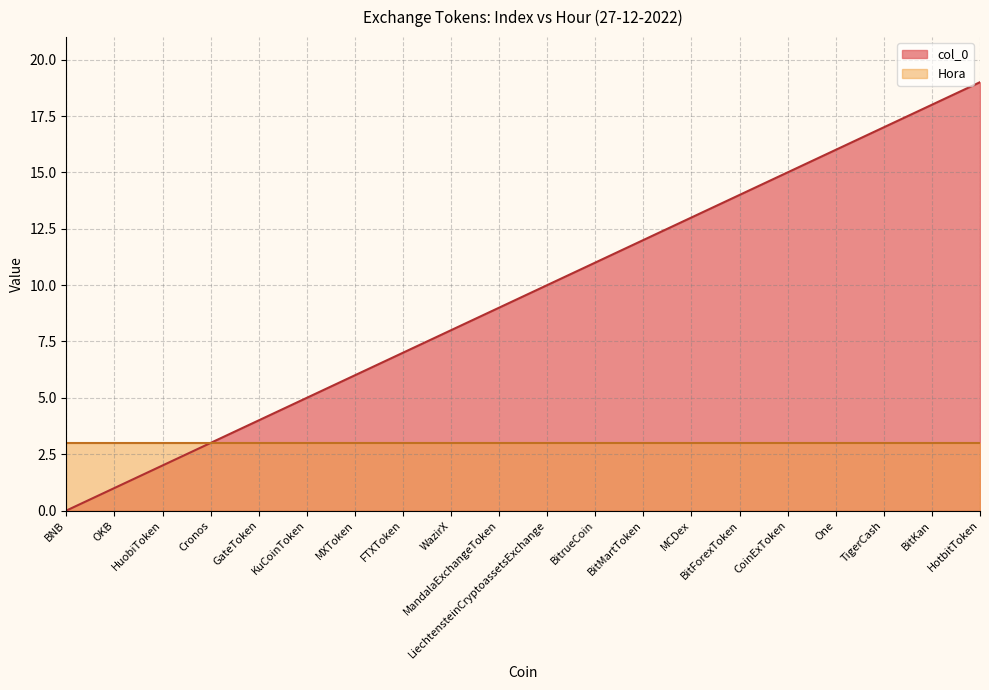

What is the sum of the values at BitForexToken and One?

30